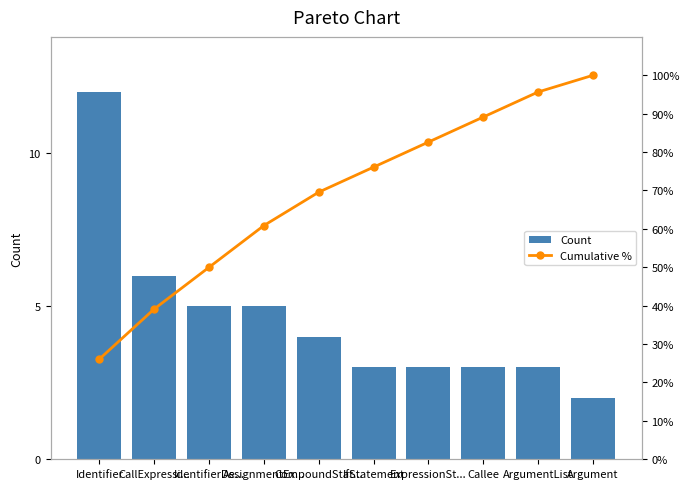

At how many categories does at least one series exceed 98?

1